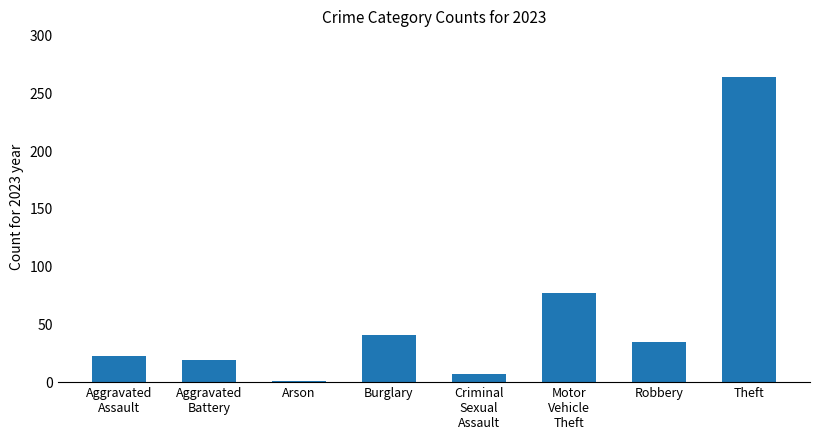

Does the chart contain stacked bars?

No